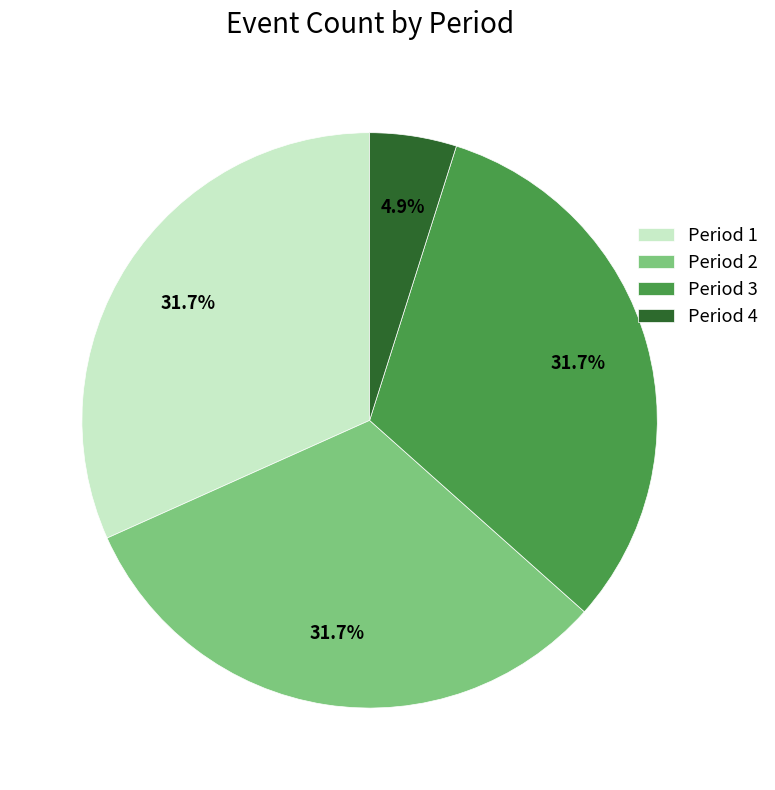

Does Period 4 account for over 50% of the chart?

No